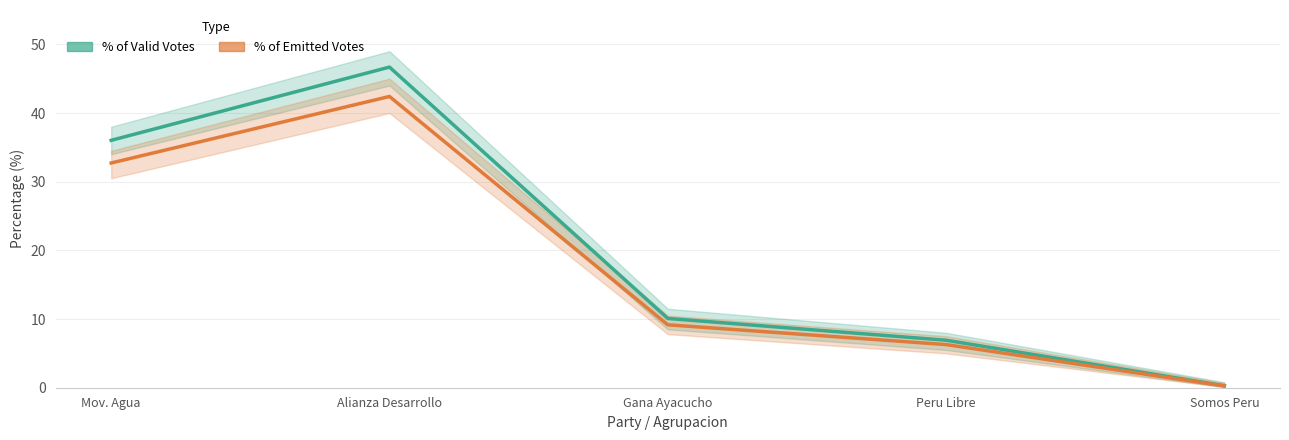

Rank the series by their average value, from highest to lowest.

POR_VALIDOS, POR_EMITIDOS